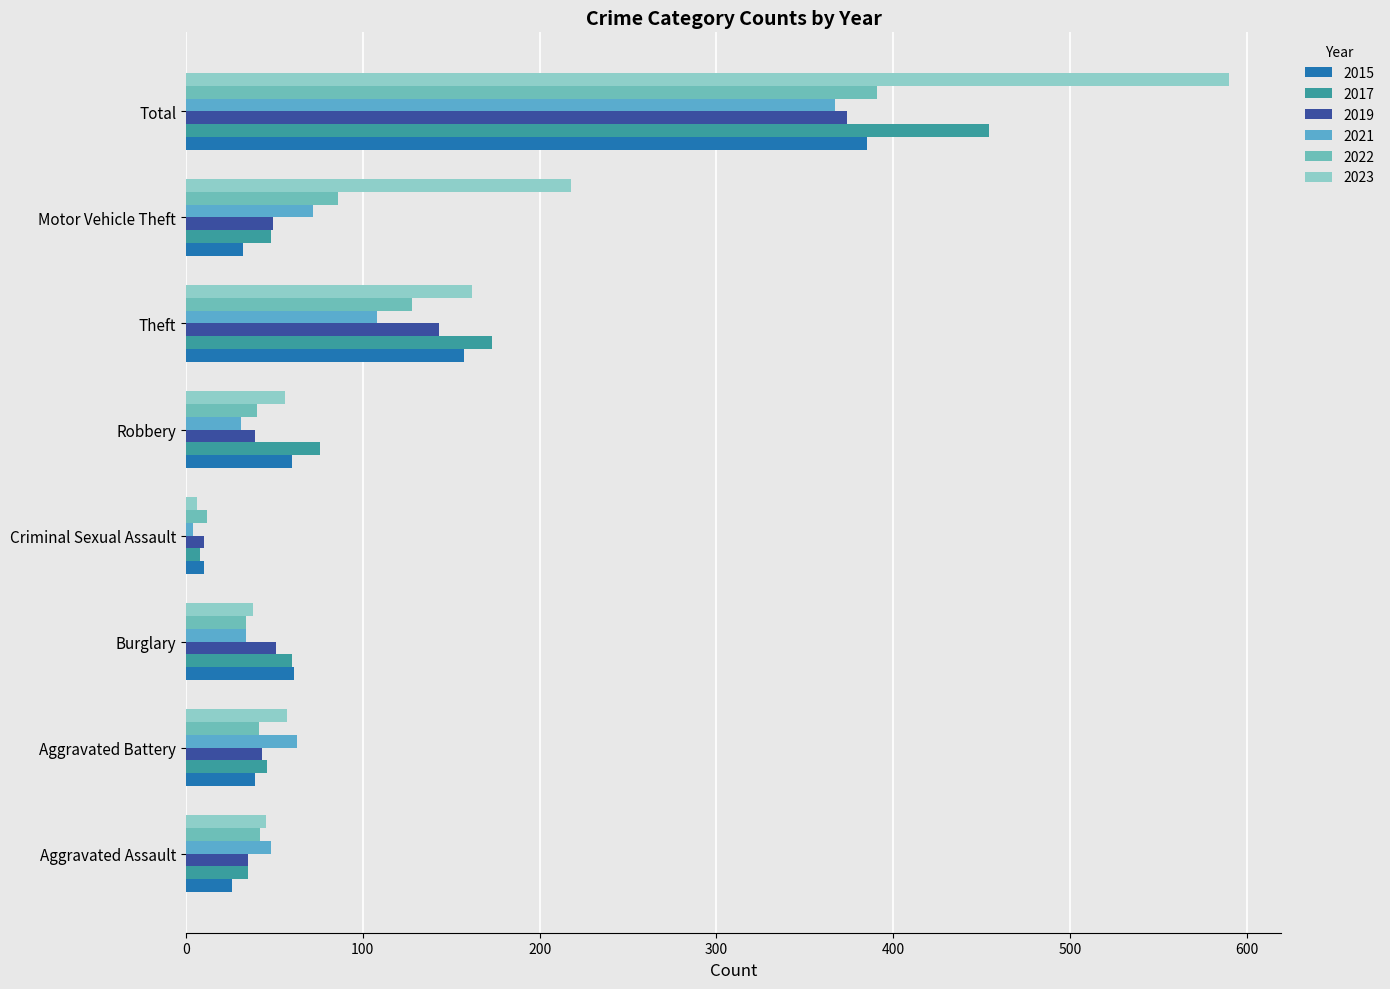

Reading left to right, extract all data points from this chart.

2015: 26	39	61	10	60	157	32	385
2017: 35	46	60	8	76	173	48	454
2019: 35	43	51	10	39	143	49	374
2021: 48	63	34	4	31	108	72	367
2022: 42	41	34	12	40	128	86	391
2023: 45	57	38	6	56	162	218	590